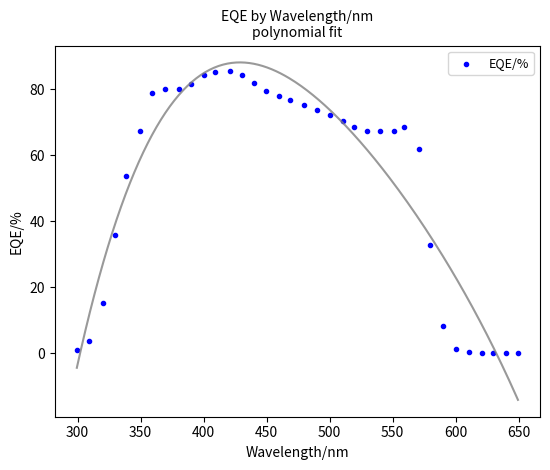

What Y value in the scatter plot is closest to 42?

36.0